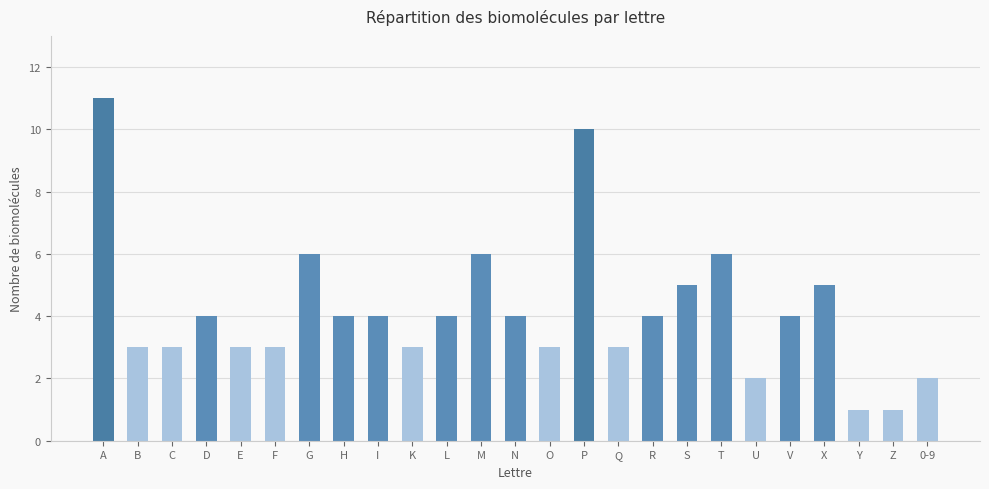

True or false: the data shows 4 at L.

True